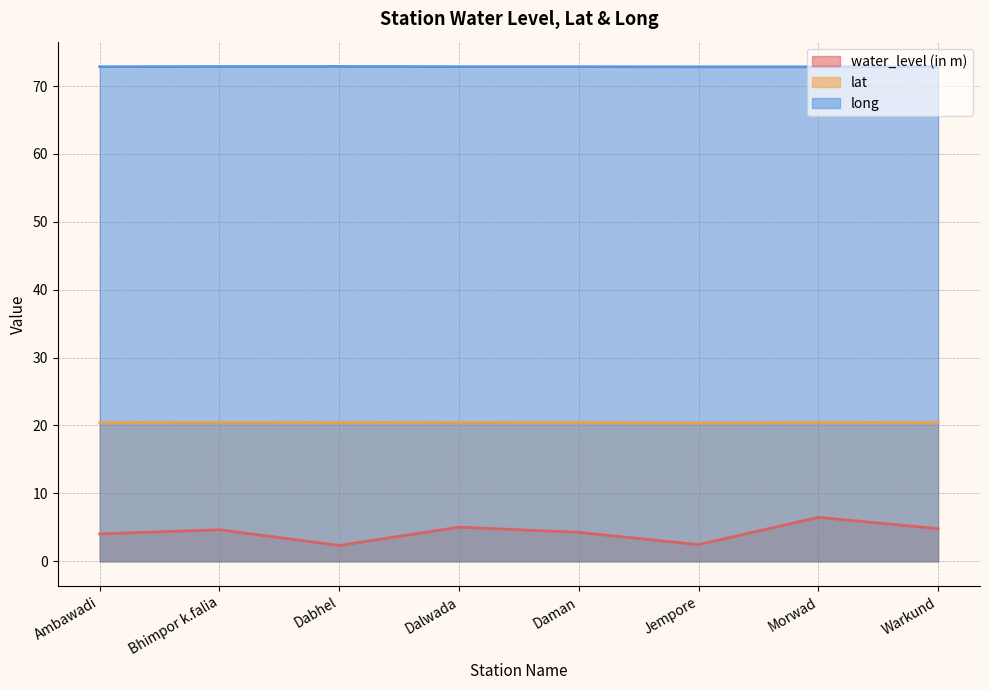

Where is the first local minimum for lat?

Dabhel